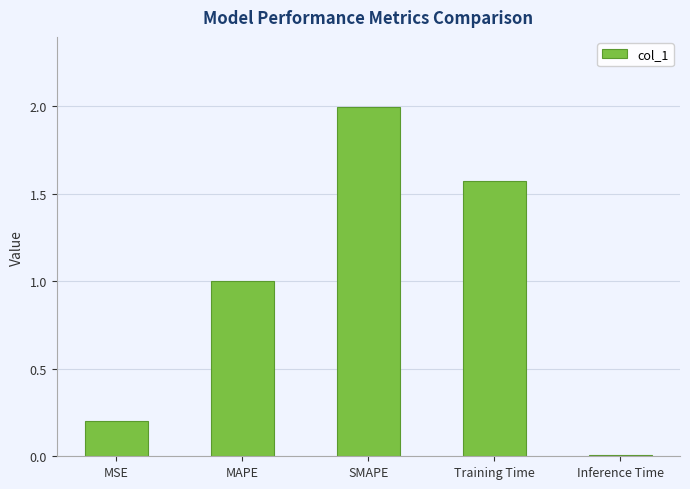

At which category does the chart reach its minimum across all series?

Inference Time